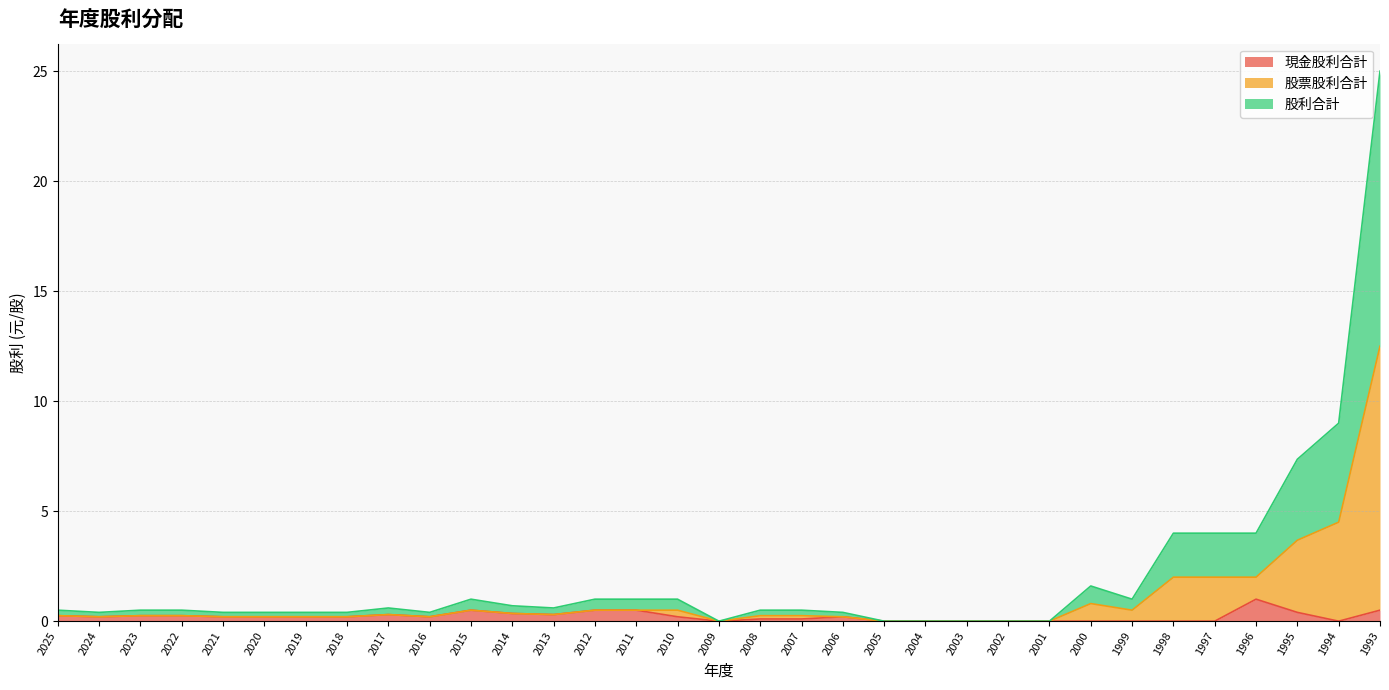

True or false: 股票股利合計 has more than 2 interior local peaks.

True